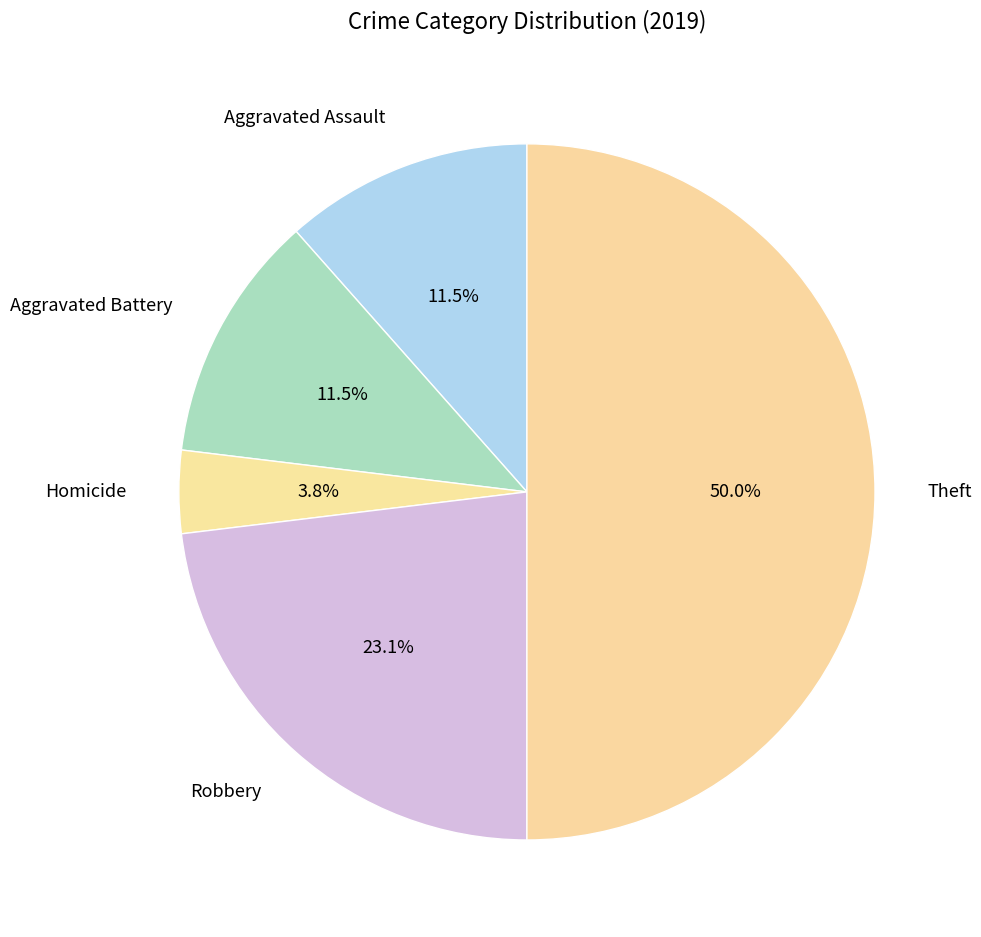

The Aggravated Battery slice represents 16% of the pie. True or false?

False